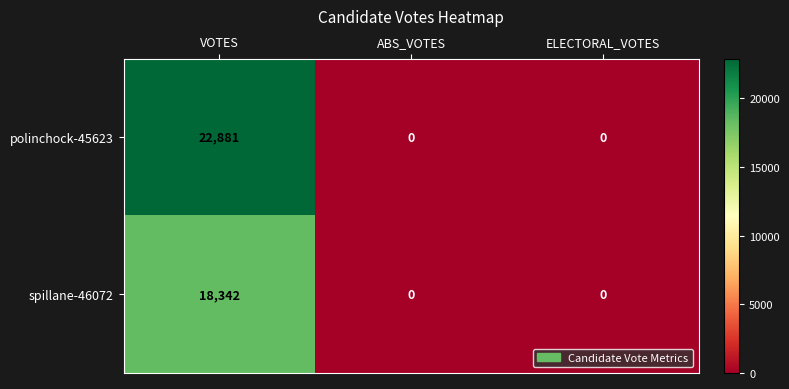

Reading left to right, what are all the values shown in this chart?

polinchock-45623: 22881	0	0
spillane-46072: 18342	0	0